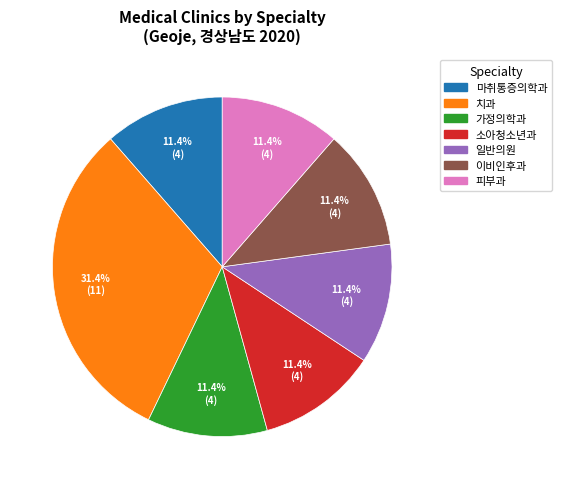

Is it true that 일반의원 is 11% of the pie?

True